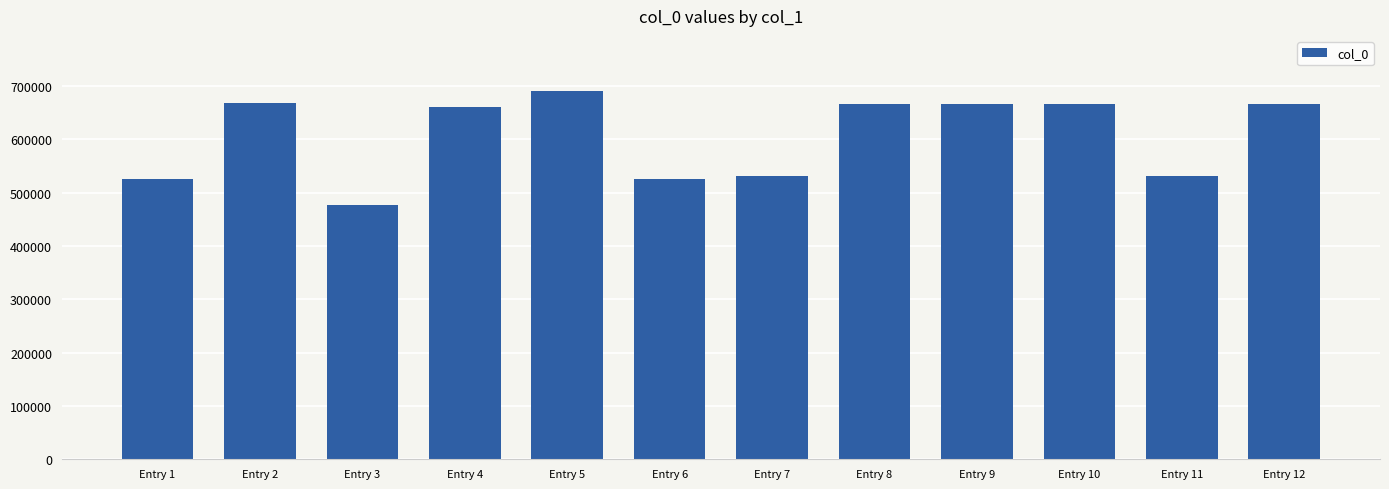

The chart shows a value of 883407 at Entry 1. True or false?

False